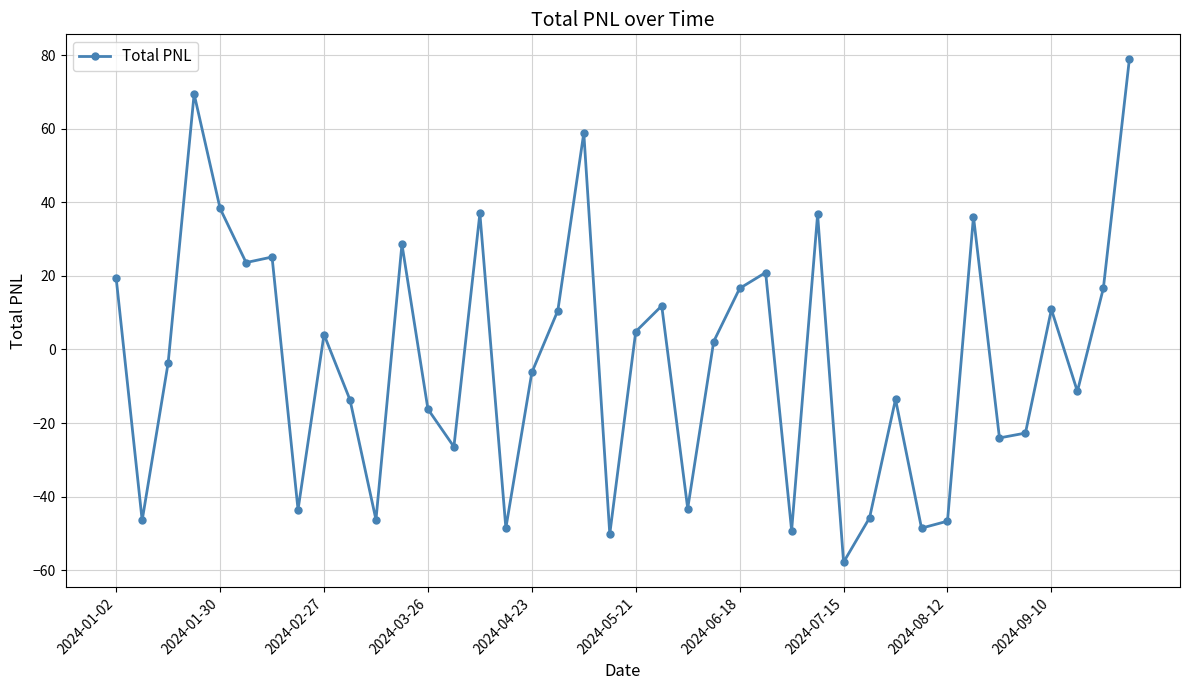

What is the value of the 14th point from the left?

-26.4